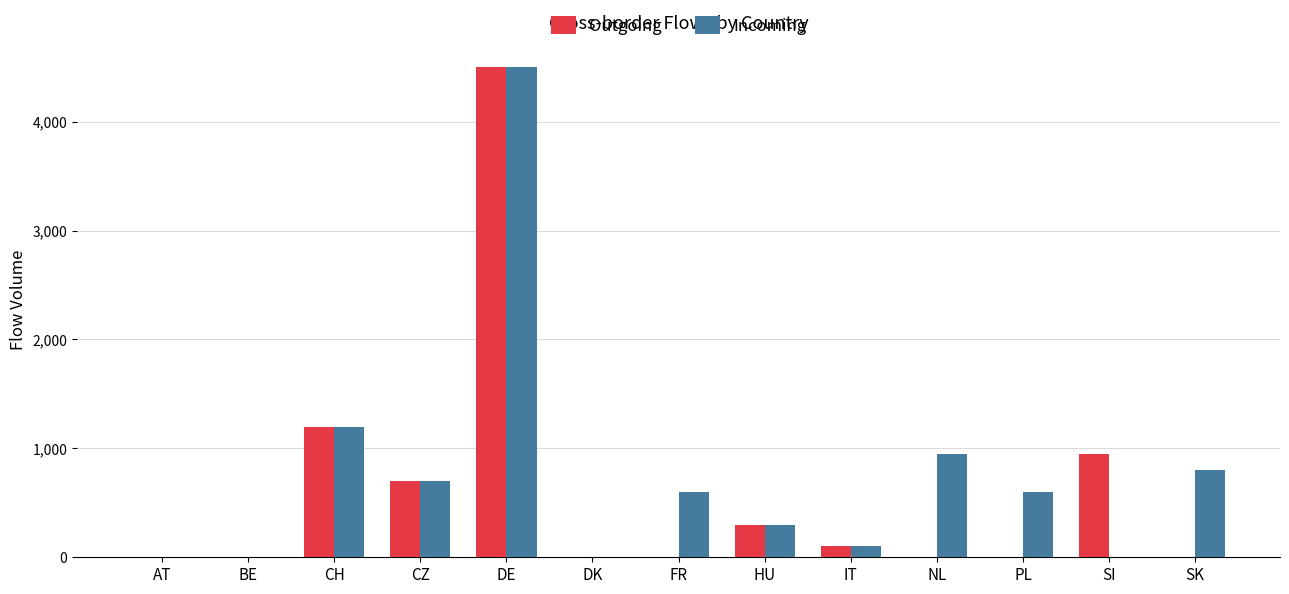

What is the approximate value of Incoming at IT?

100